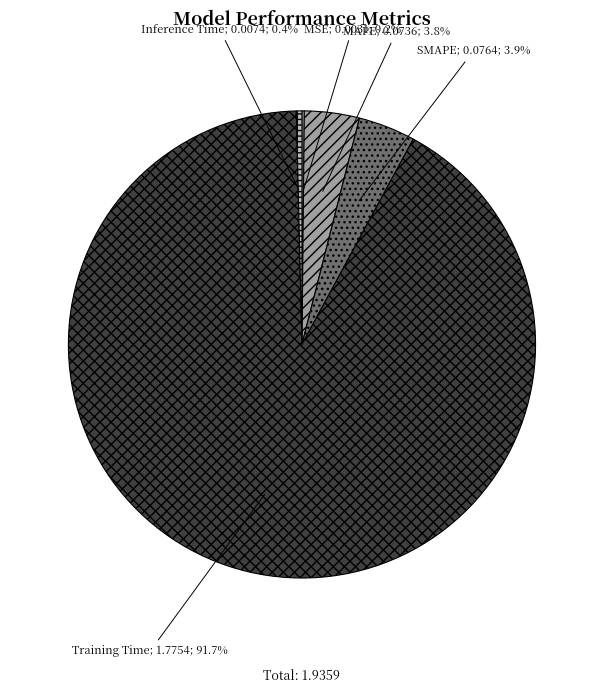

Does any single category account for the majority?

Yes